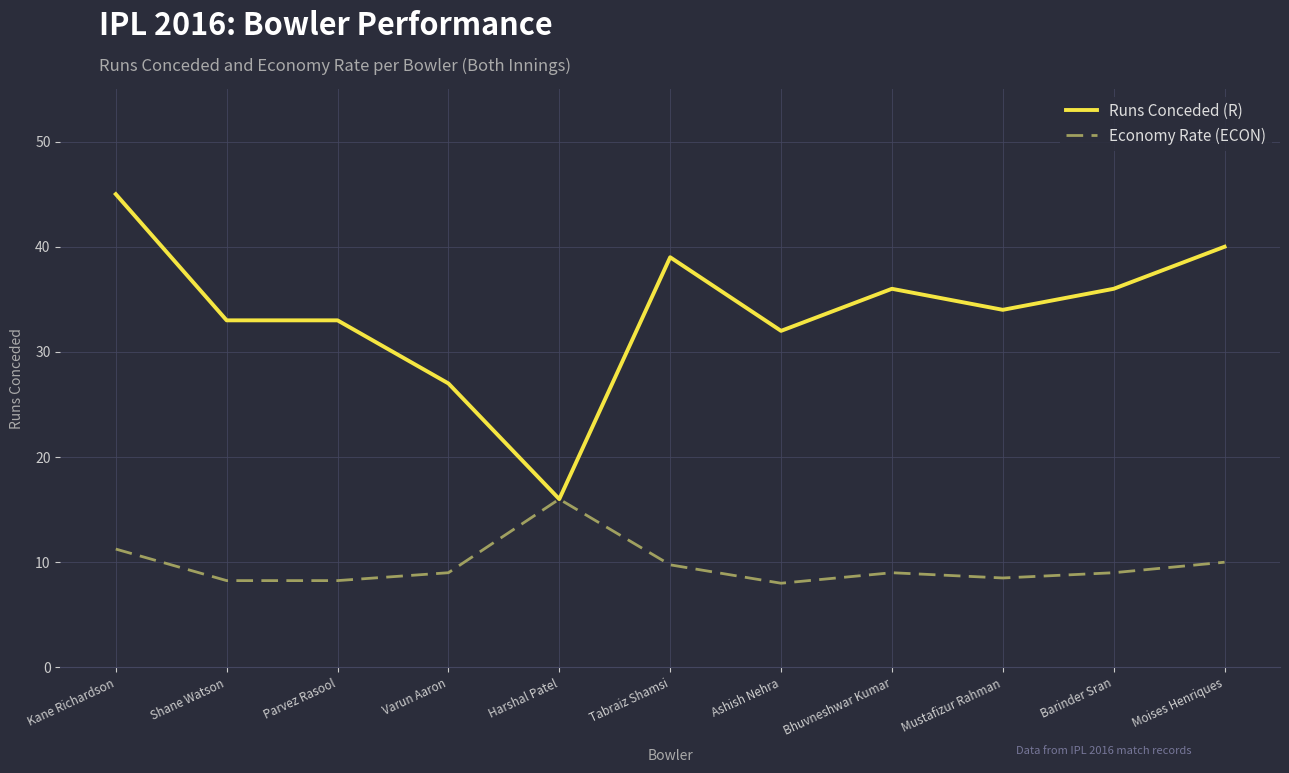

Which series has the largest total across all categories?

Runs Conceded (R)